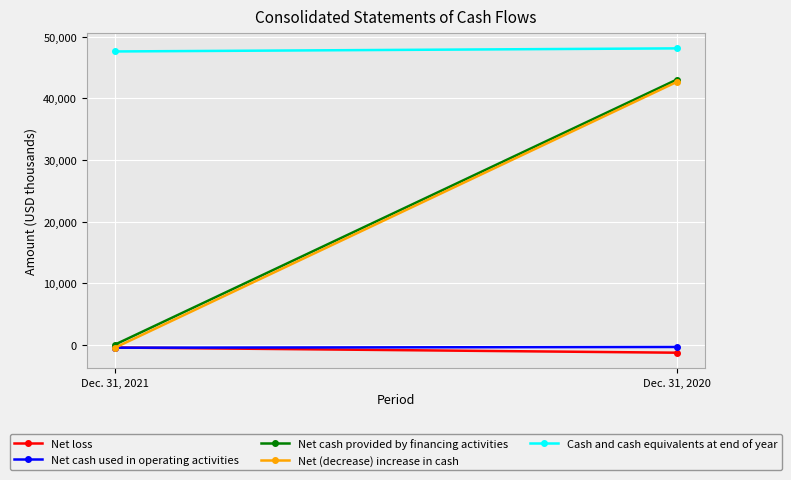

Count the Net cash used in operating activities values in the range -501 to -380.

2